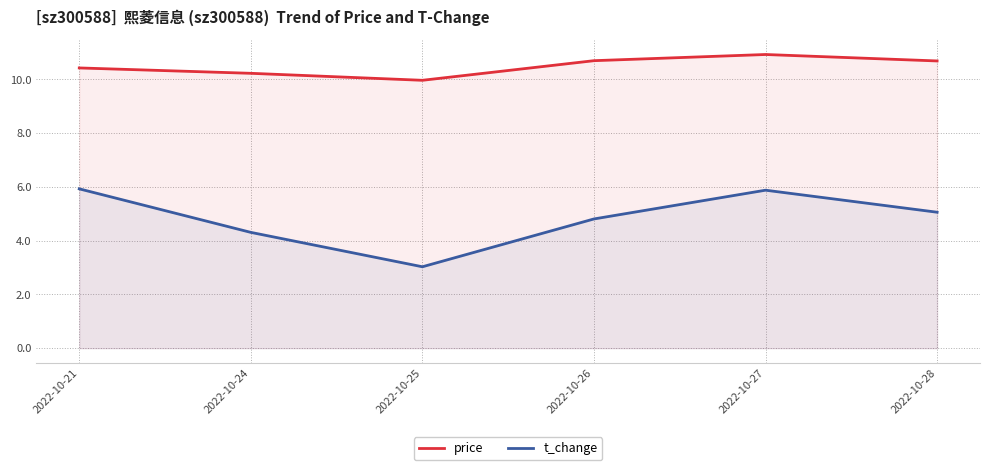

What is the value of the t_change point at the 4th from the left?

4.8